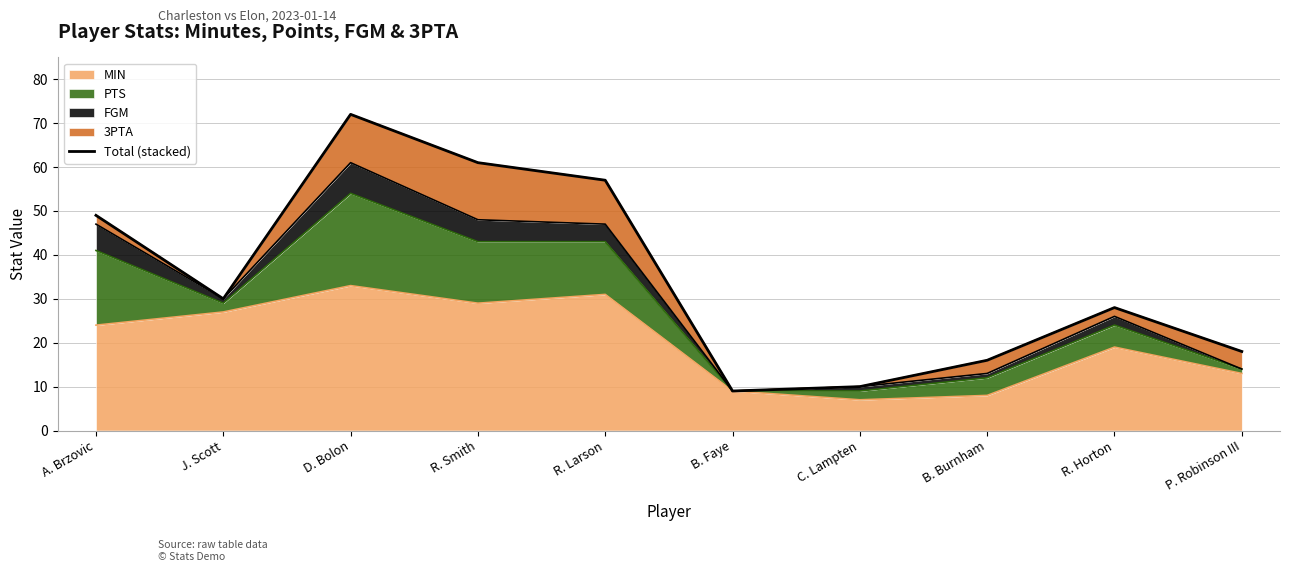

Which label corresponds to the largest value in the chart?

D. Bolon